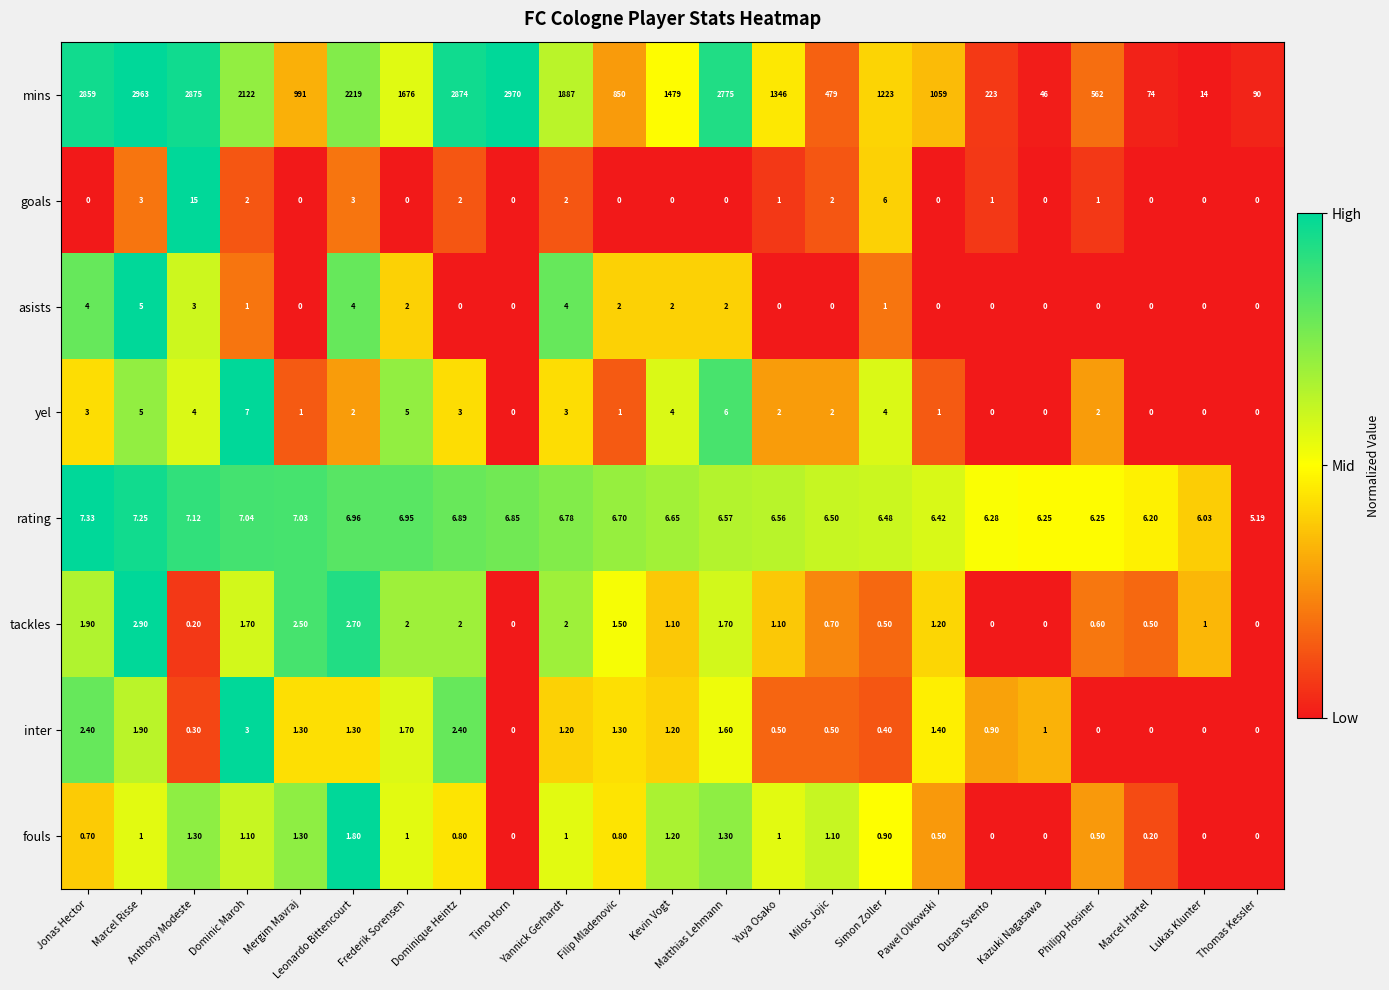

Which series has the largest range (max minus min)?

mins